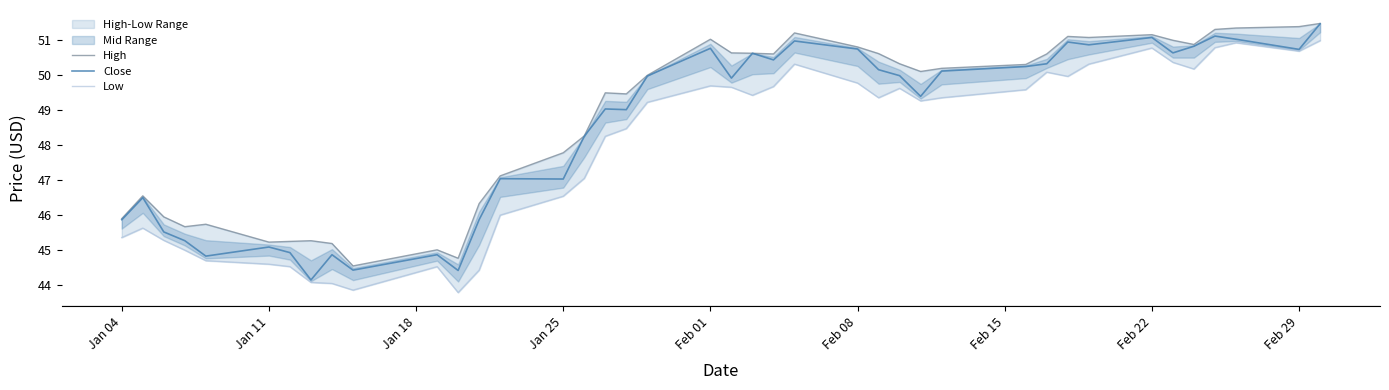

What is the highest value of the Close series?

51.5